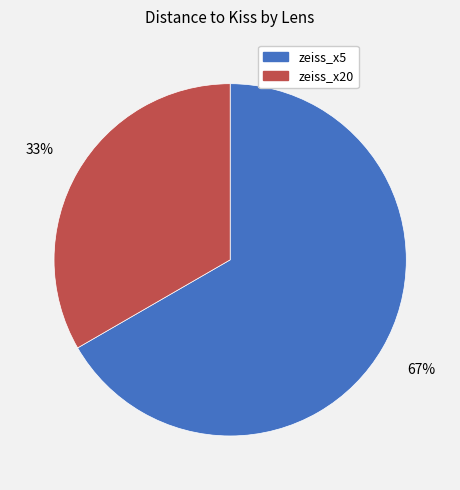

Which category has the smallest portion of the pie?

zeiss_x20